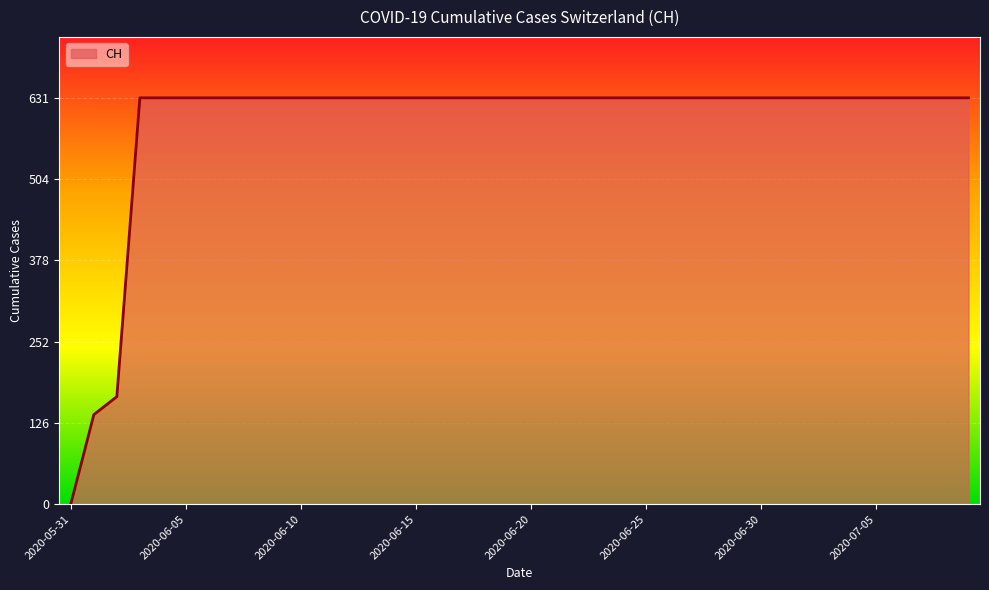

What is the greatest value displayed?

631